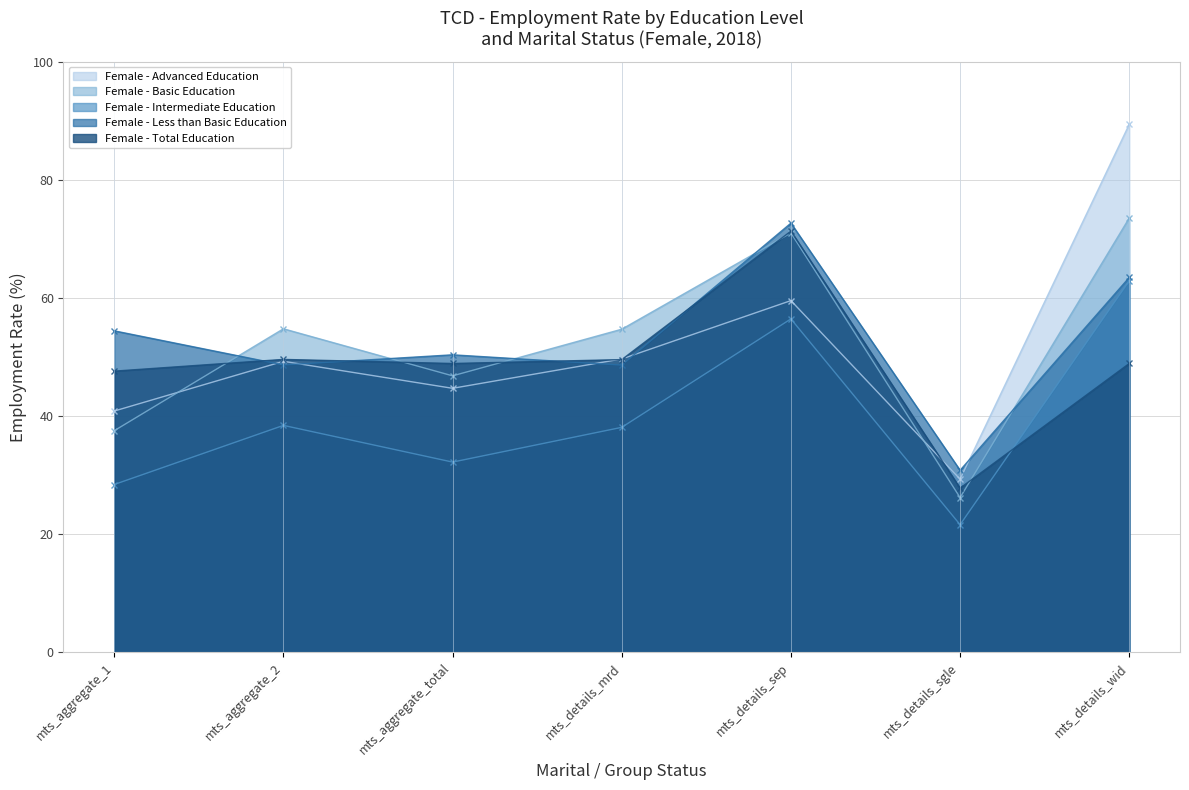

At which category does Female - Less than Basic Education reach its first local valley?

mts_aggregate_2